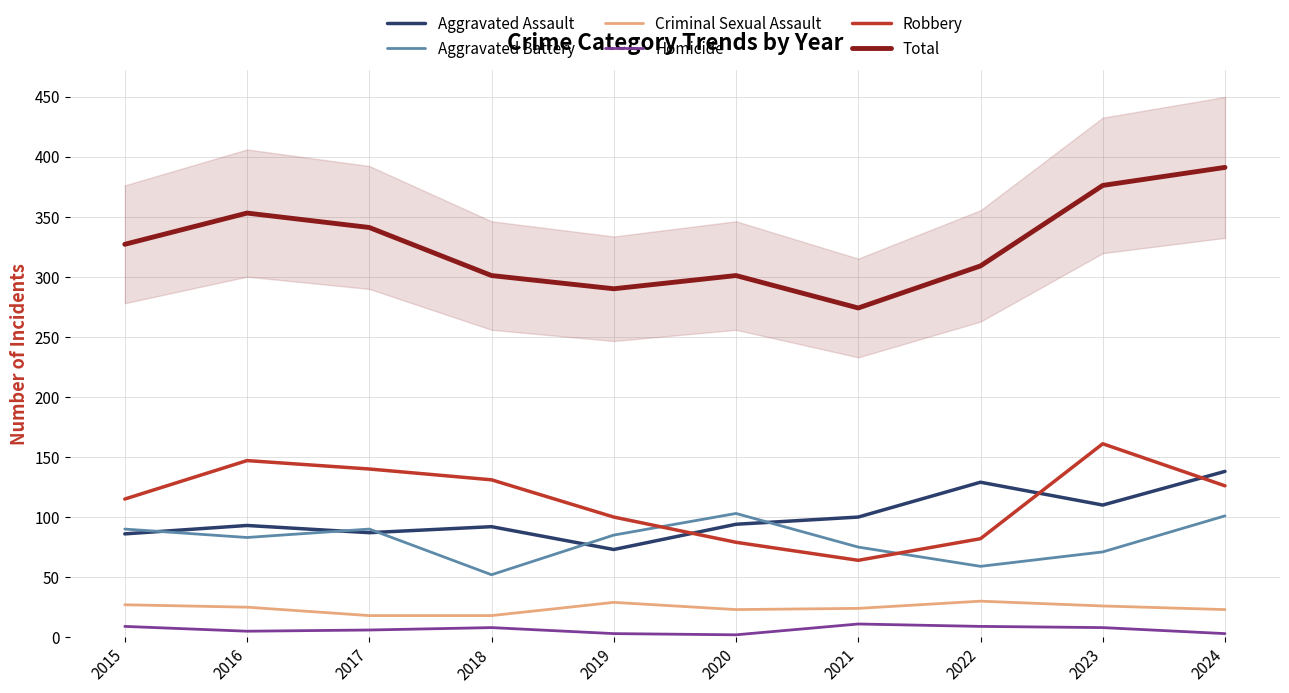

What are all the series names shown in the legend?

Aggravated Assault, Aggravated Battery, Criminal Sexual Assault, Homicide, Robbery, Total